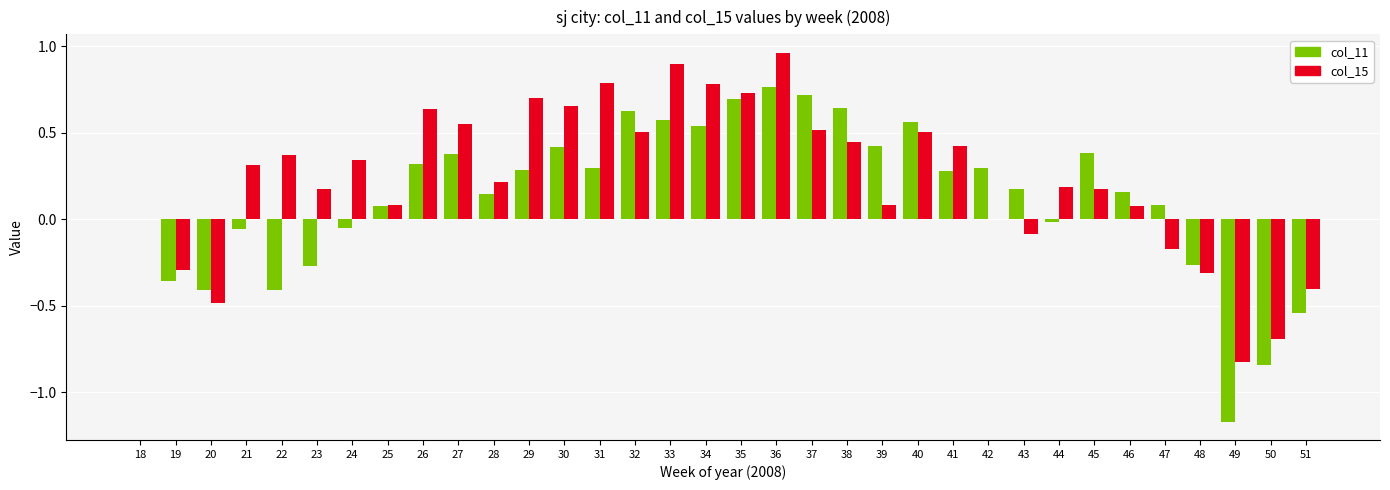

The value of col_15 at 23 is 0.2. True or false?

True